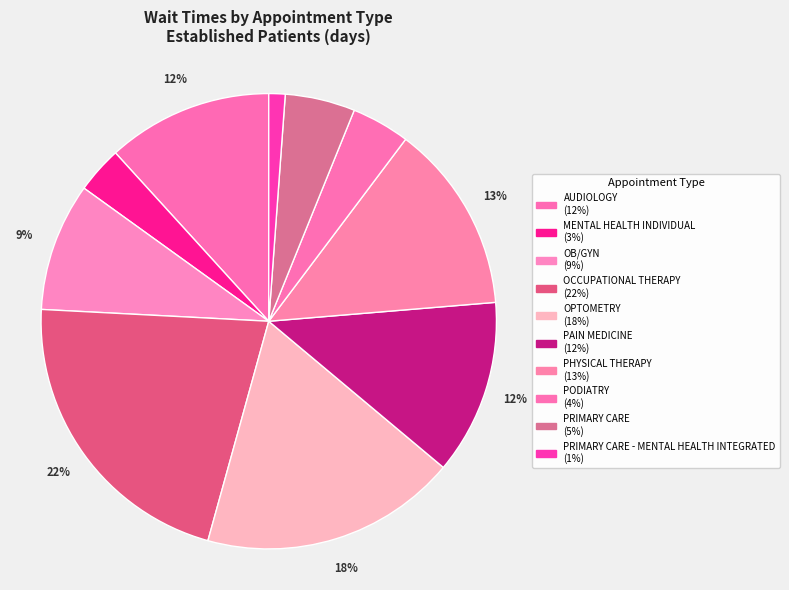

Count the number of slices in the pie.

10